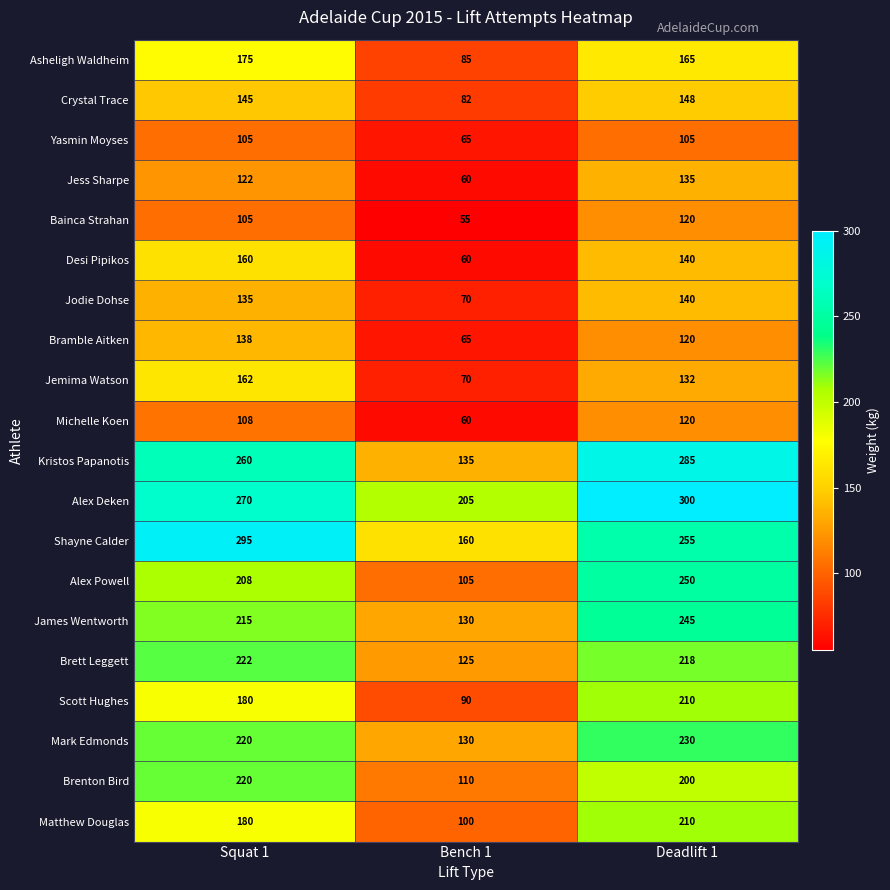

What is the total value across all series at Deadlift 1?

3728